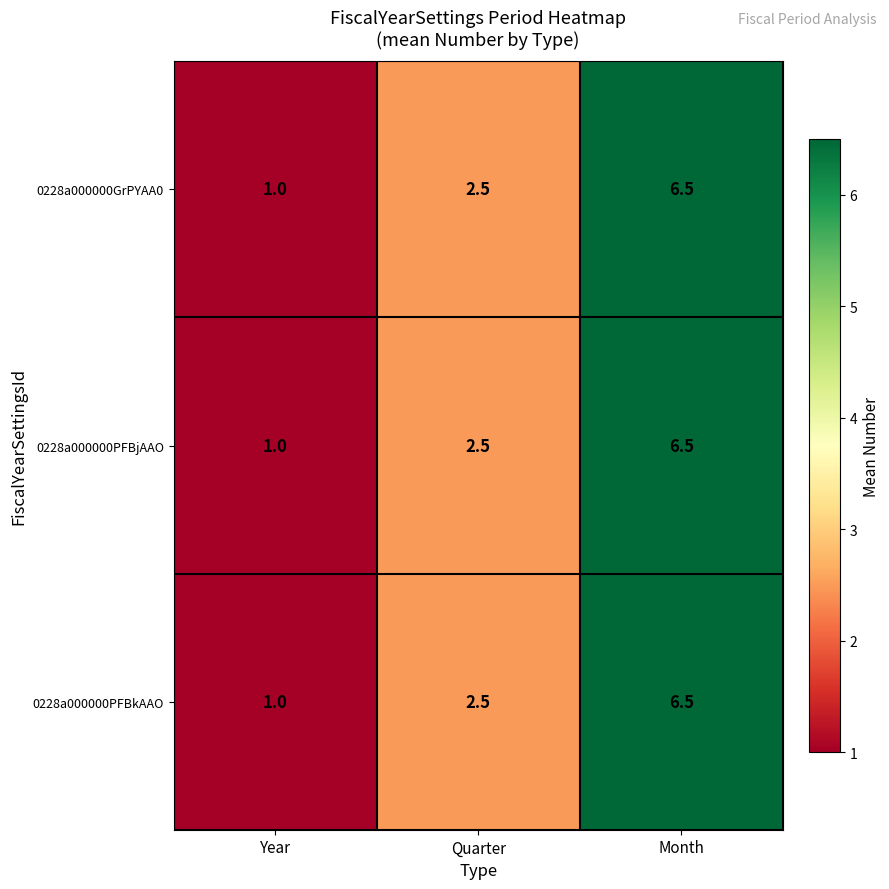

How many categories are shown in the chart?

3